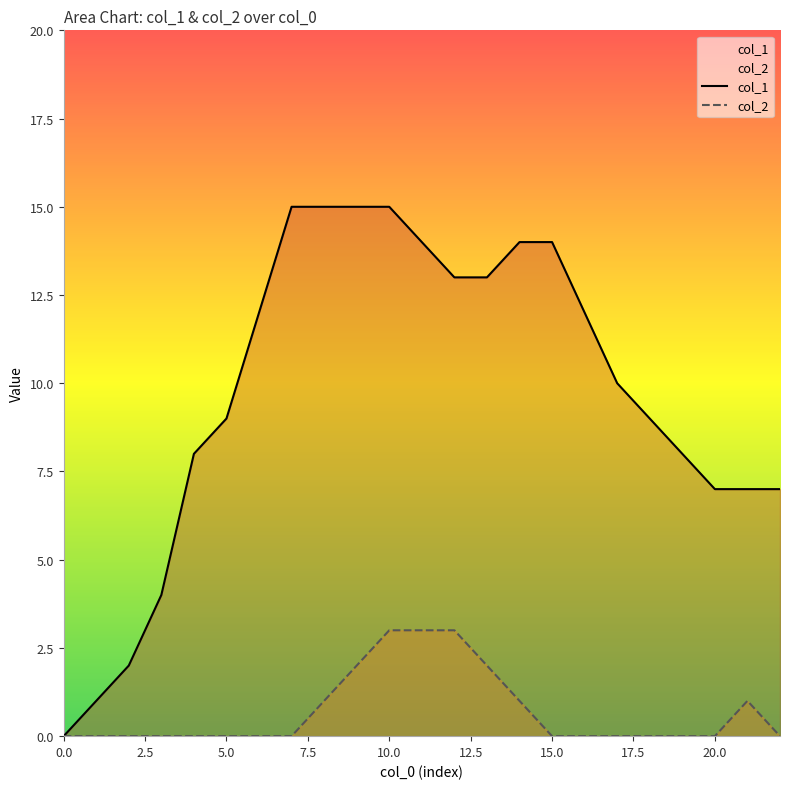

Count the number of categories in the chart.

23